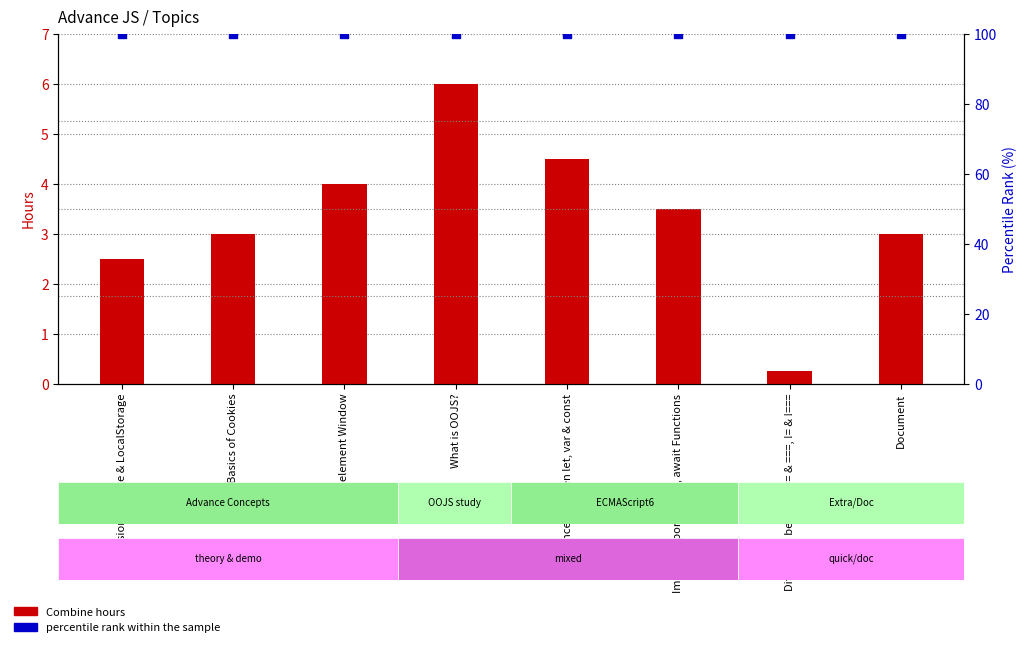

Which series reaches the minimum Y coordinate?

Combine hours